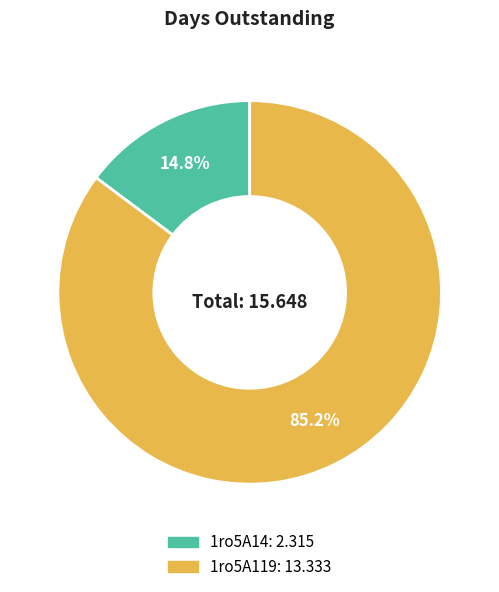

Is 1ro5A119 the majority of the pie?

Yes